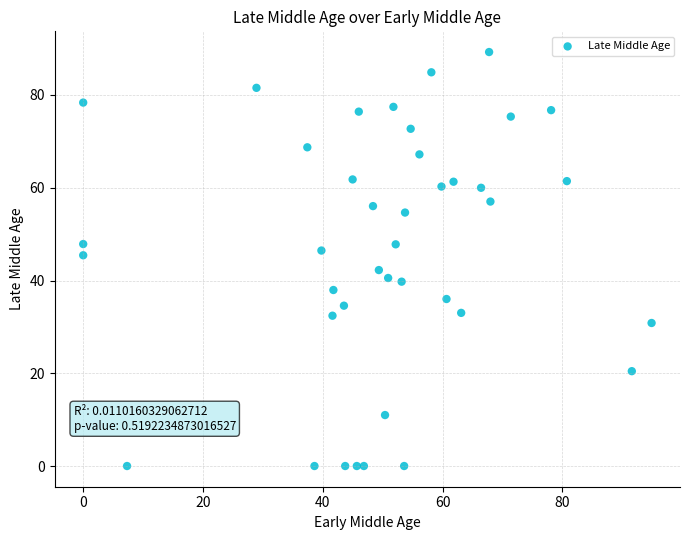

What is the range of X values (max minus min)?

94.9